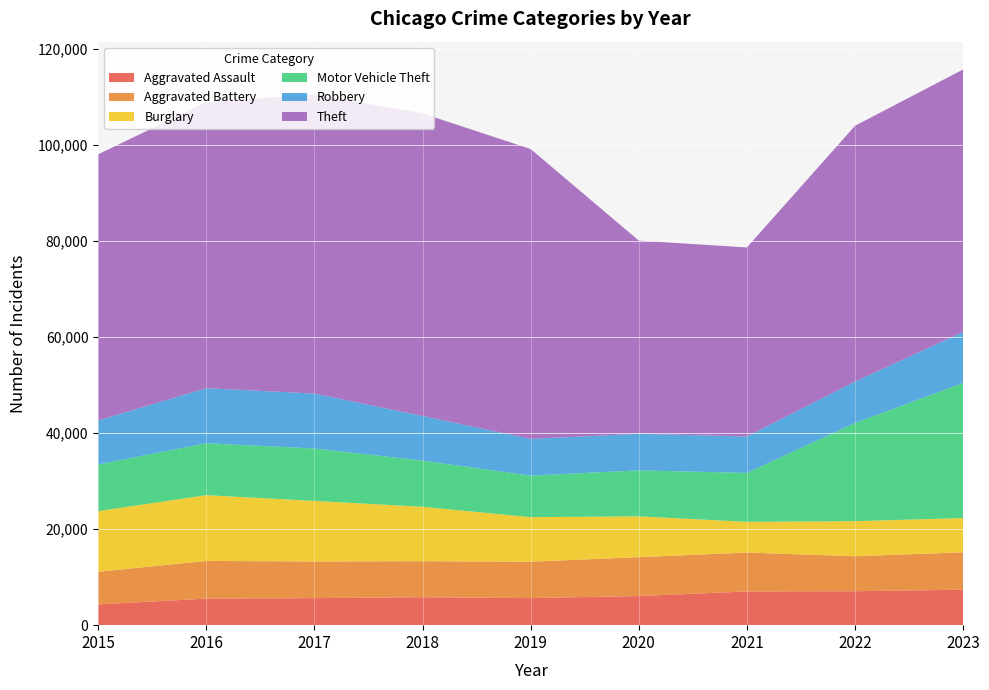

Reading right to left, what are all the values shown in this chart?

Aggravated Assault: 2023=7392	2022=7075	2021=7019	2020=6074	2019=5639	2018=5821	2017=5635	2016=5530	2015=4331
Aggravated Battery: 2023=7789	2022=7286	2021=8114	2020=8093	2019=7579	2018=7502	2017=7636	2016=7855	2015=6796
Burglary: 2023=7131	2022=7310	2021=6394	2020=8508	2019=9286	2018=11338	2017=12620	2016=13697	2015=12644
Motor Vehicle Theft: 2023=28151	2022=20450	2021=10199	2020=9580	2019=8650	2018=9628	2017=10919	2016=10831	2015=9708
Robbery: 2023=10626	2022=8638	2021=7592	2020=7617	2019=7661	2018=9295	2017=11445	2016=11467	2015=9174
Theft: 2023=54692	2022=53288	2021=39375	2020=40251	2019=60386	2018=63039	2017=62322	2016=59574	2015=55444